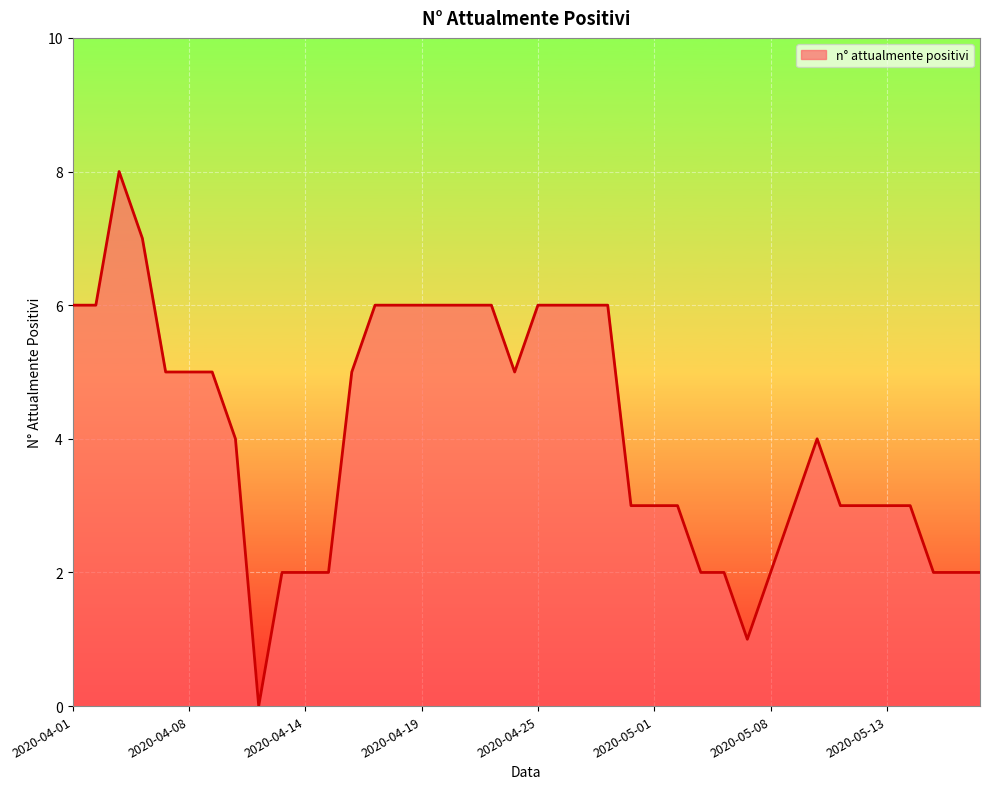

How many lines are shown in the chart?

1